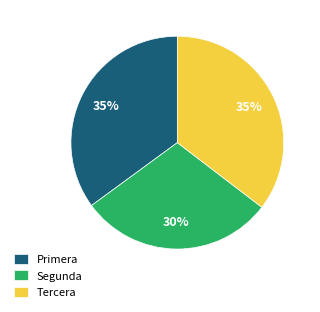

To the nearest percent, what is the combined percentage of Segunda and Tercera?

65%